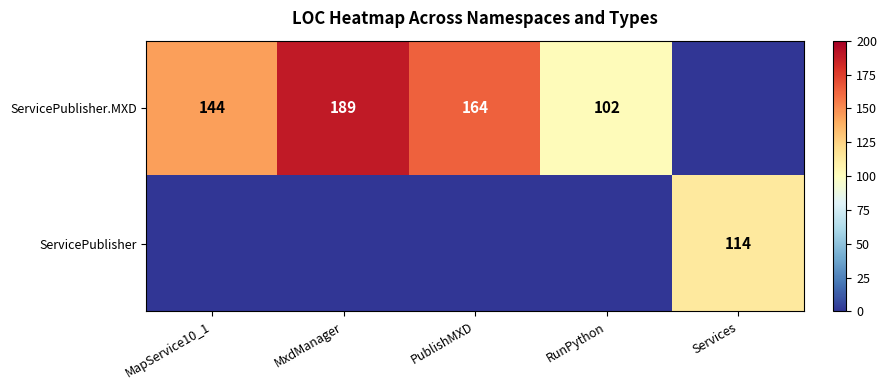

At how many categories does at least one series exceed 166?

1